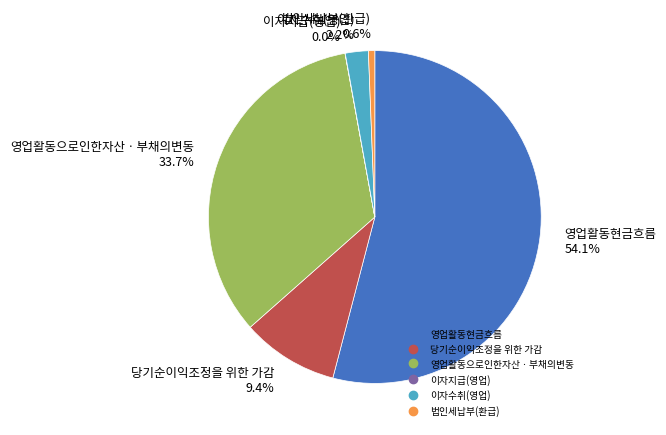

To the nearest percent, what is the average slice percentage?

17%